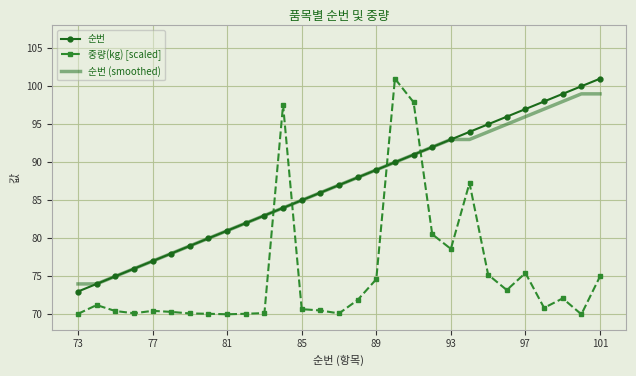

What is the difference between the maximum and minimum values in the 중량(kg) [scaled] series?

31.0